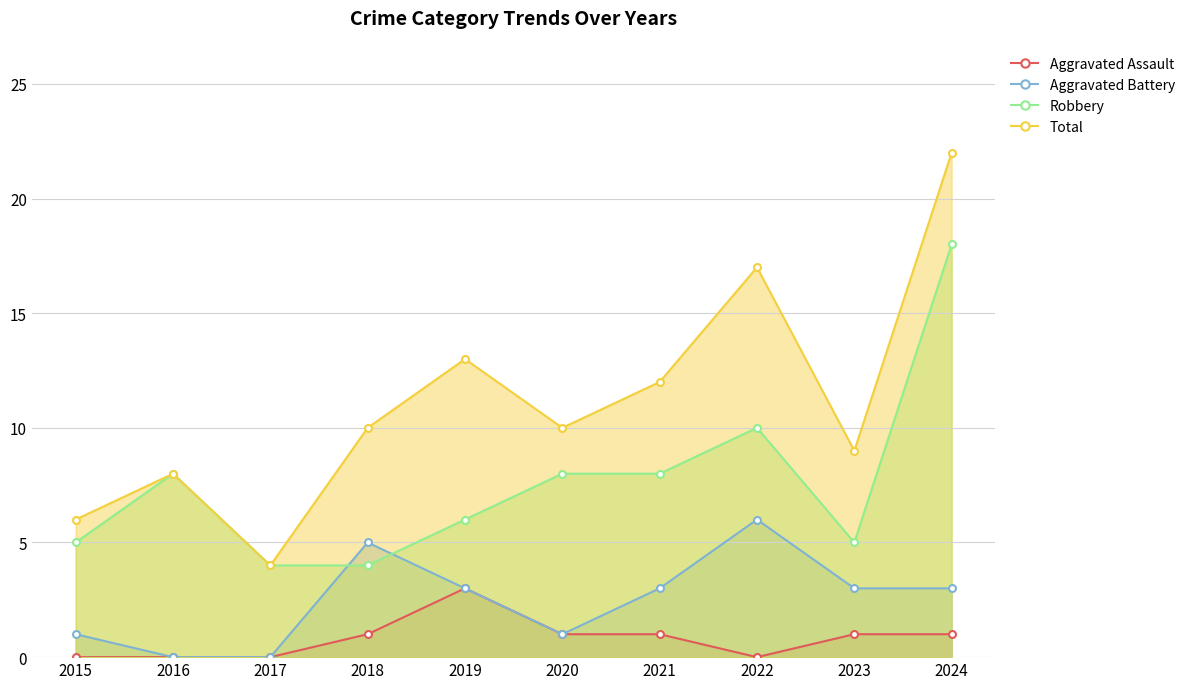

Which series has the largest total across all categories?

Total